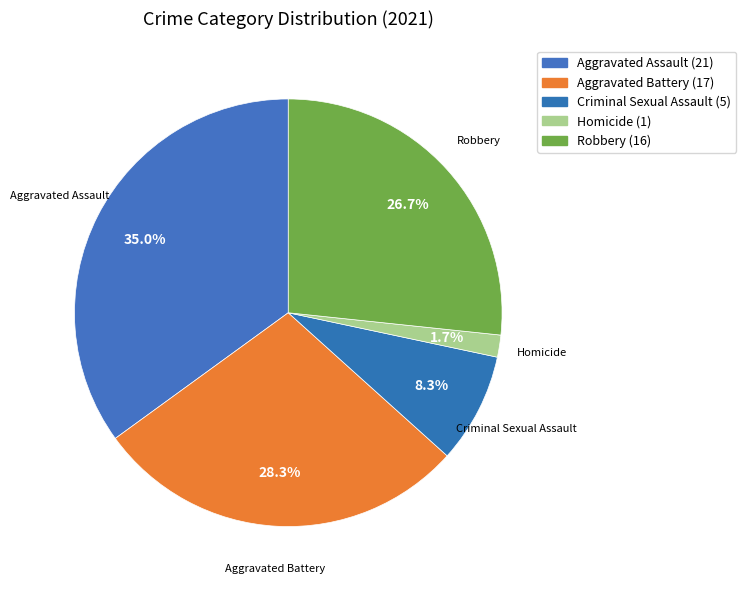

How many slices are in this pie chart?

5